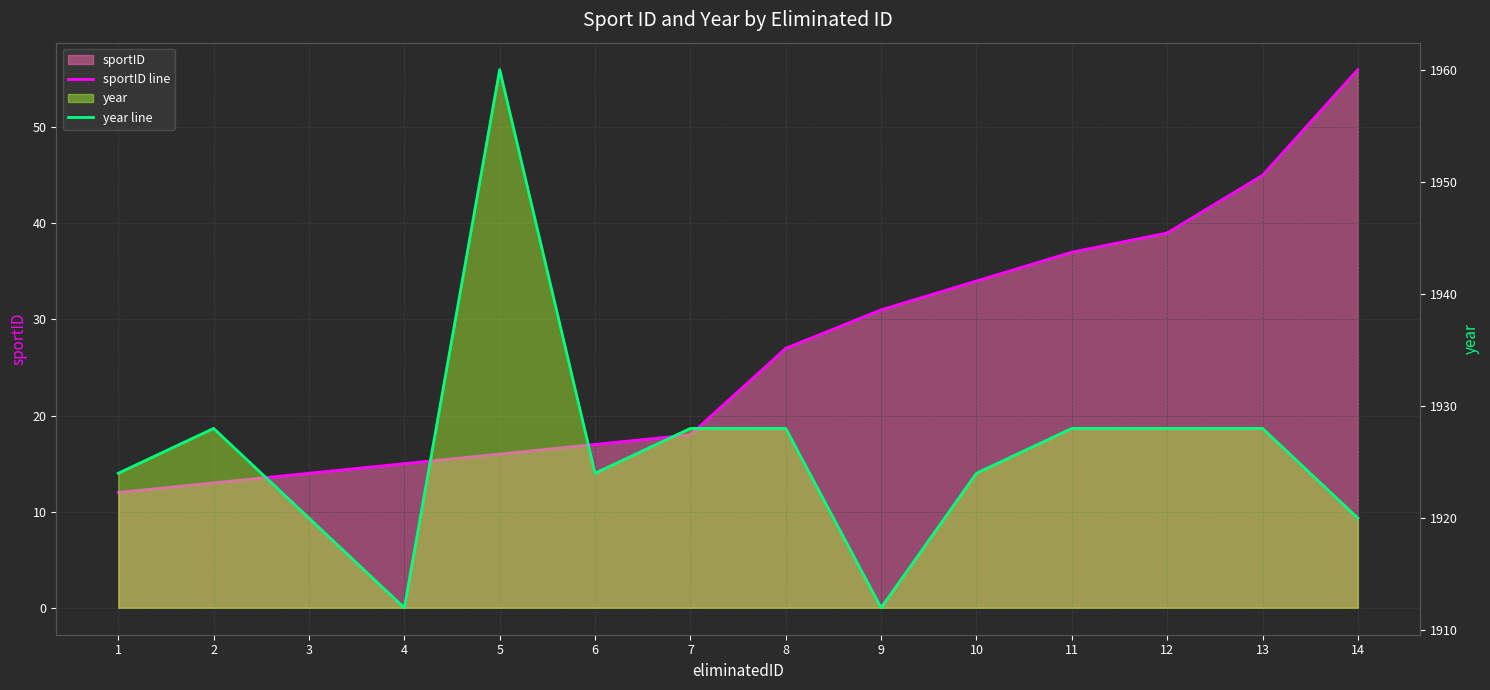

What is the difference between the sportID line values at 5 and 13?

29